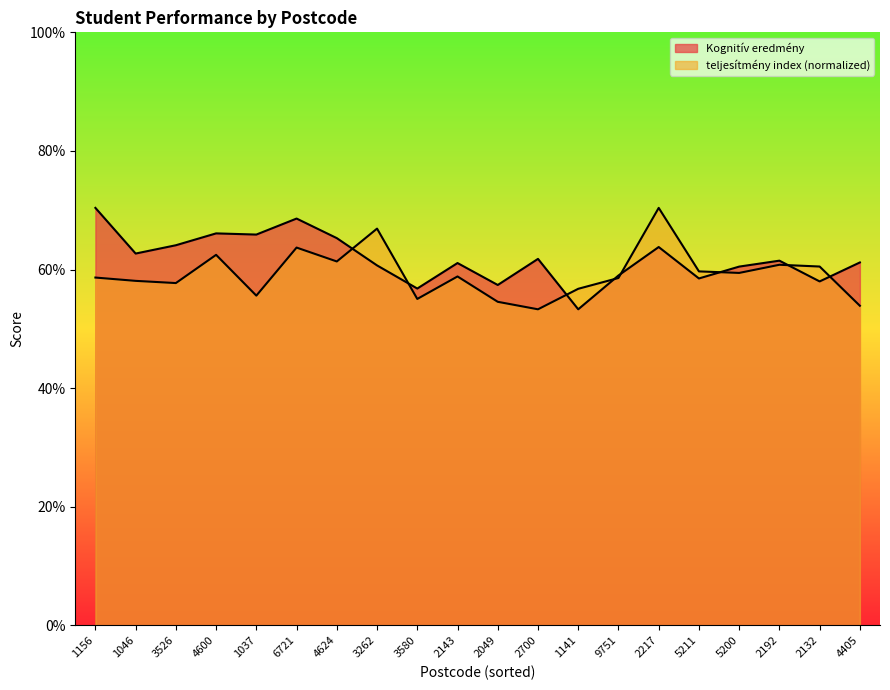

Rank the series at 2049 from highest to lowest value.

Kognitív eredmény, teljesítmény index